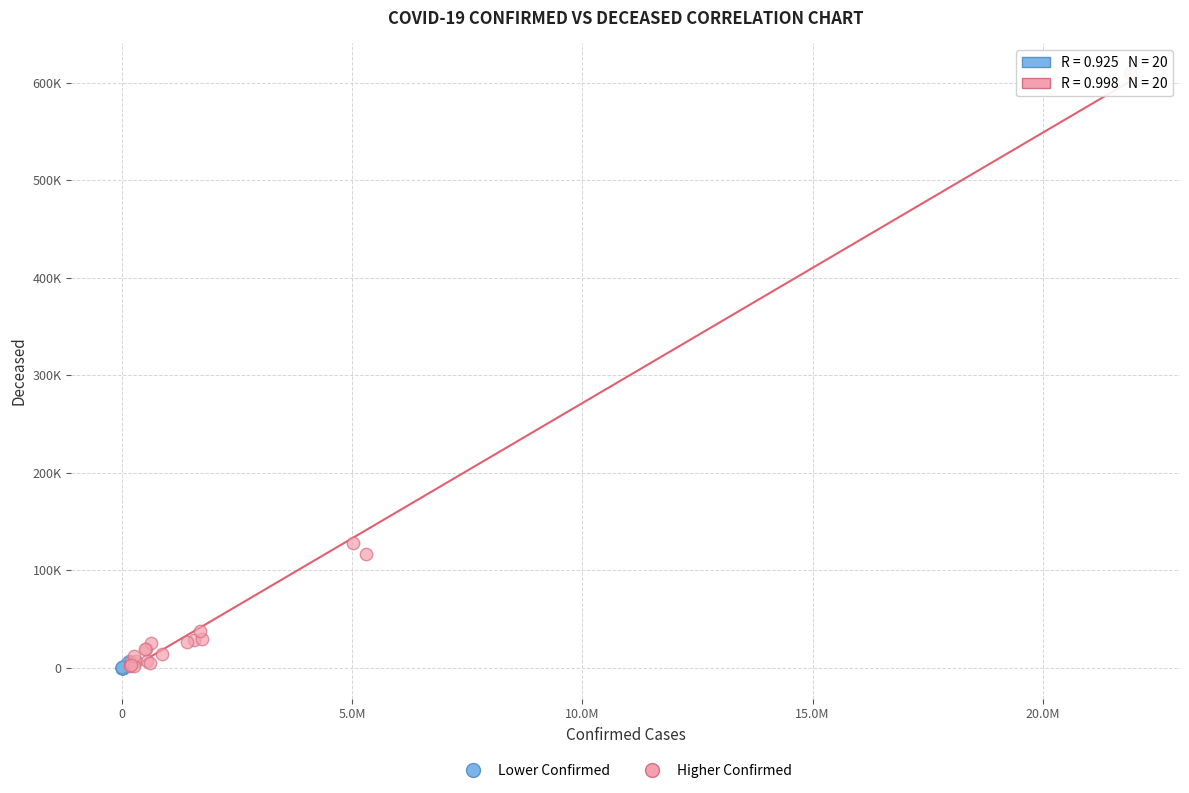

What are all the series names shown in the legend?

Lower Confirmed, Higher Confirmed